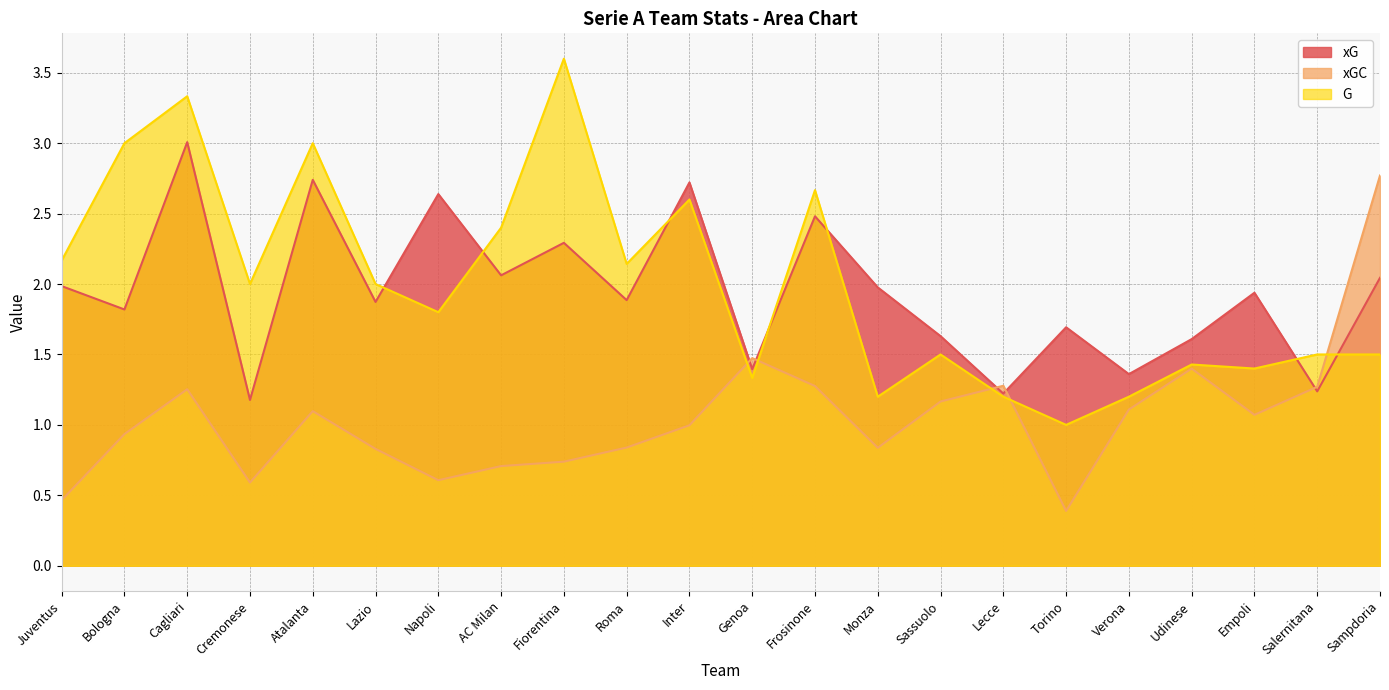

True or false: xG has more than 2 points higher than both neighbors.

True